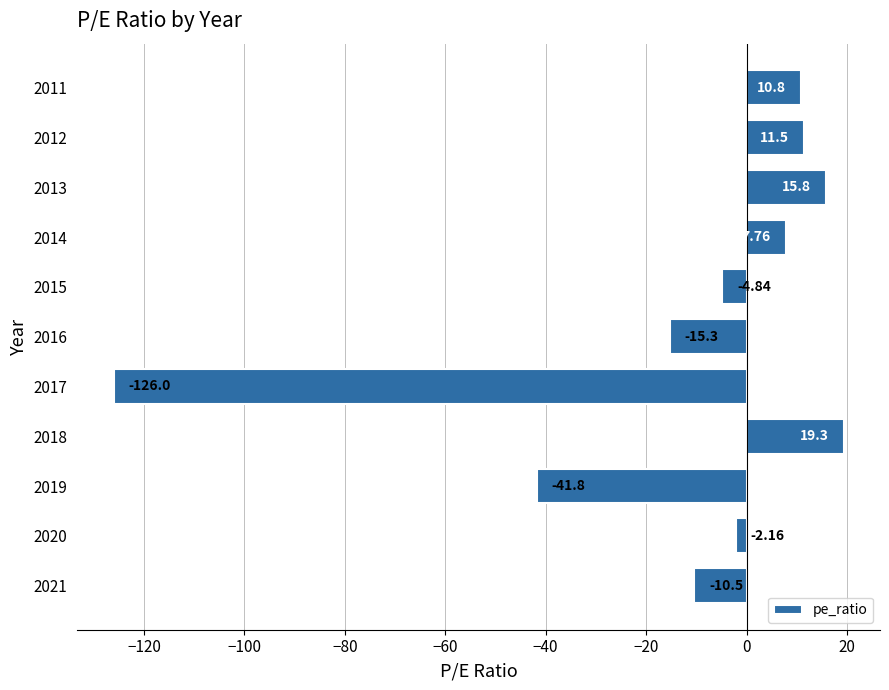

What is the average value?

-12.3